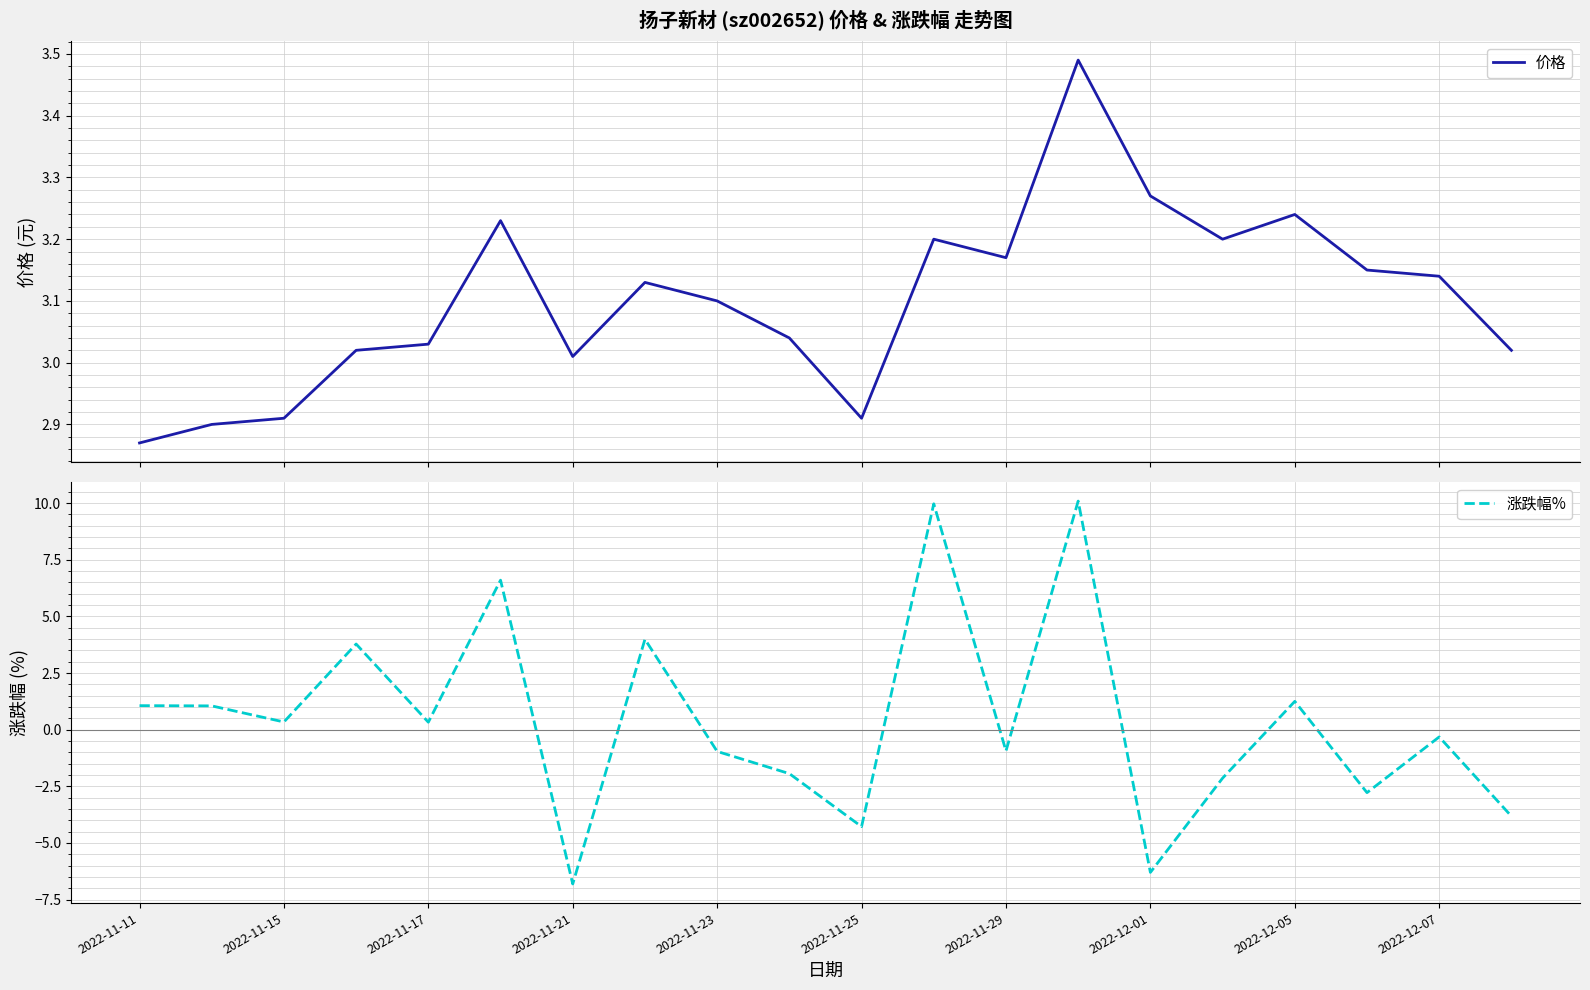

How many interior local peaks does the 价格 series have?

5